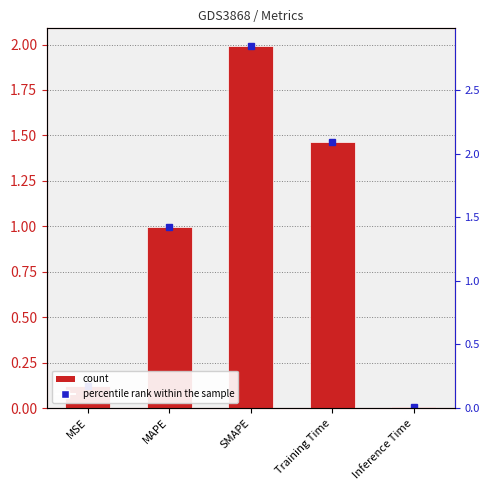

Rank the categories by value from lowest to highest.

Inference Time, MSE, MAPE, Training Time, SMAPE